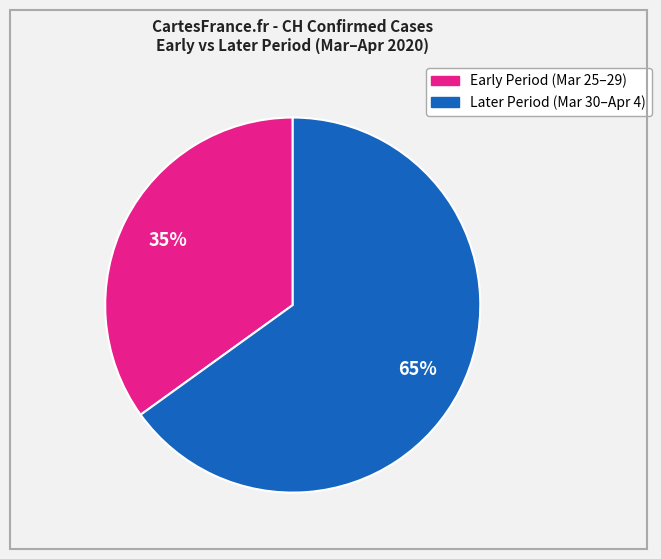

Does any single category account for the majority?

Yes